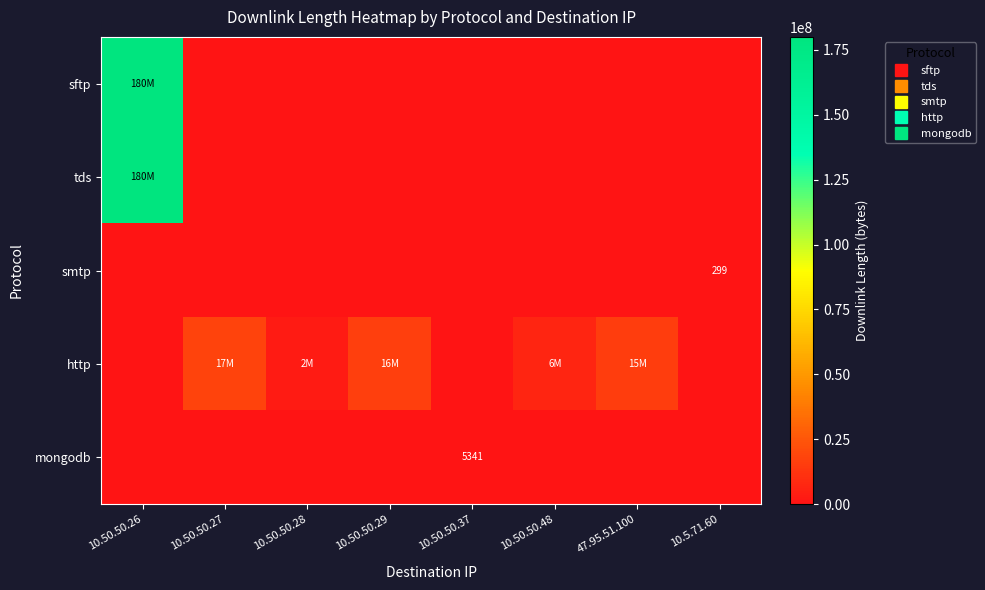

How many values in the http series exceed 6486306?

3